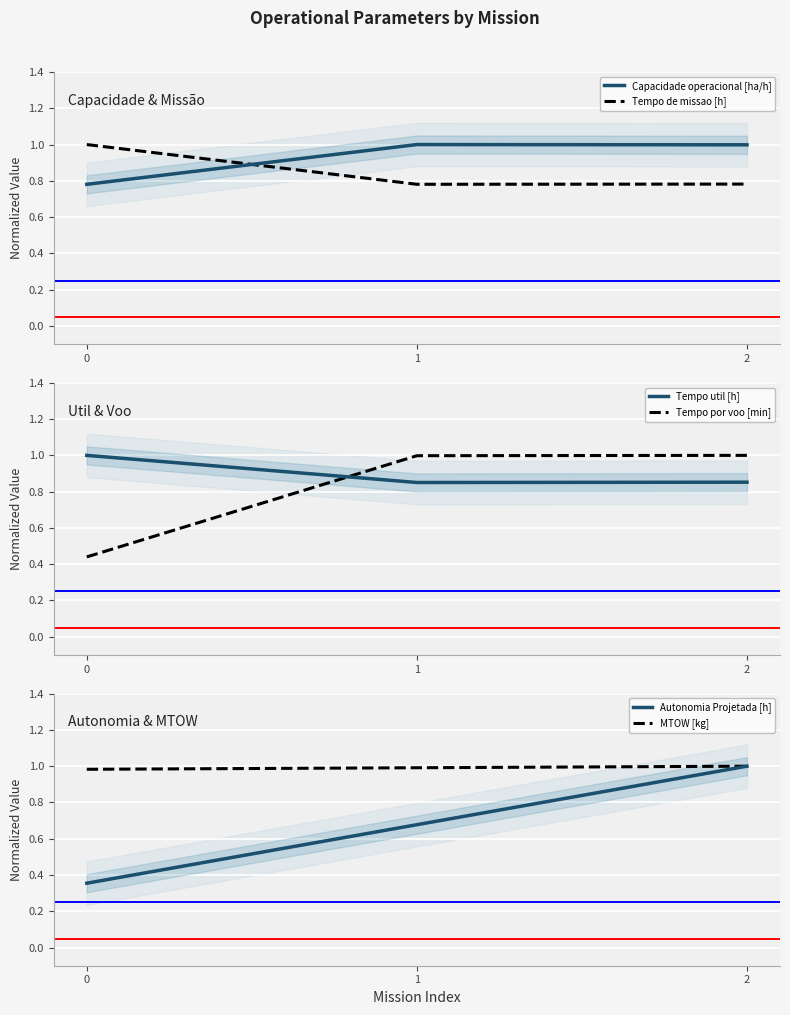

What is the difference between the Tempo util [h] values at 0 and 1?

0.1